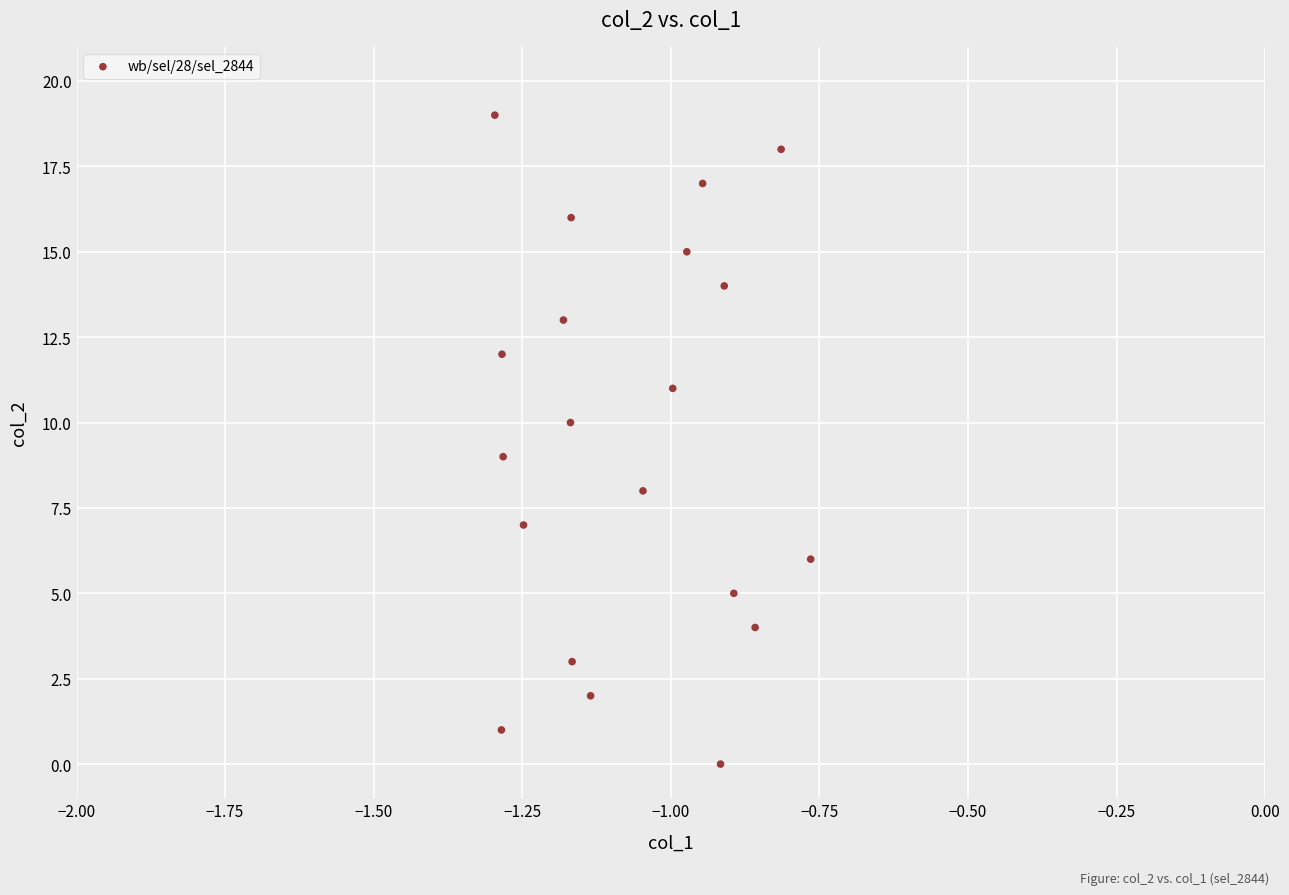

What is the range of Y values (max minus min)?

19